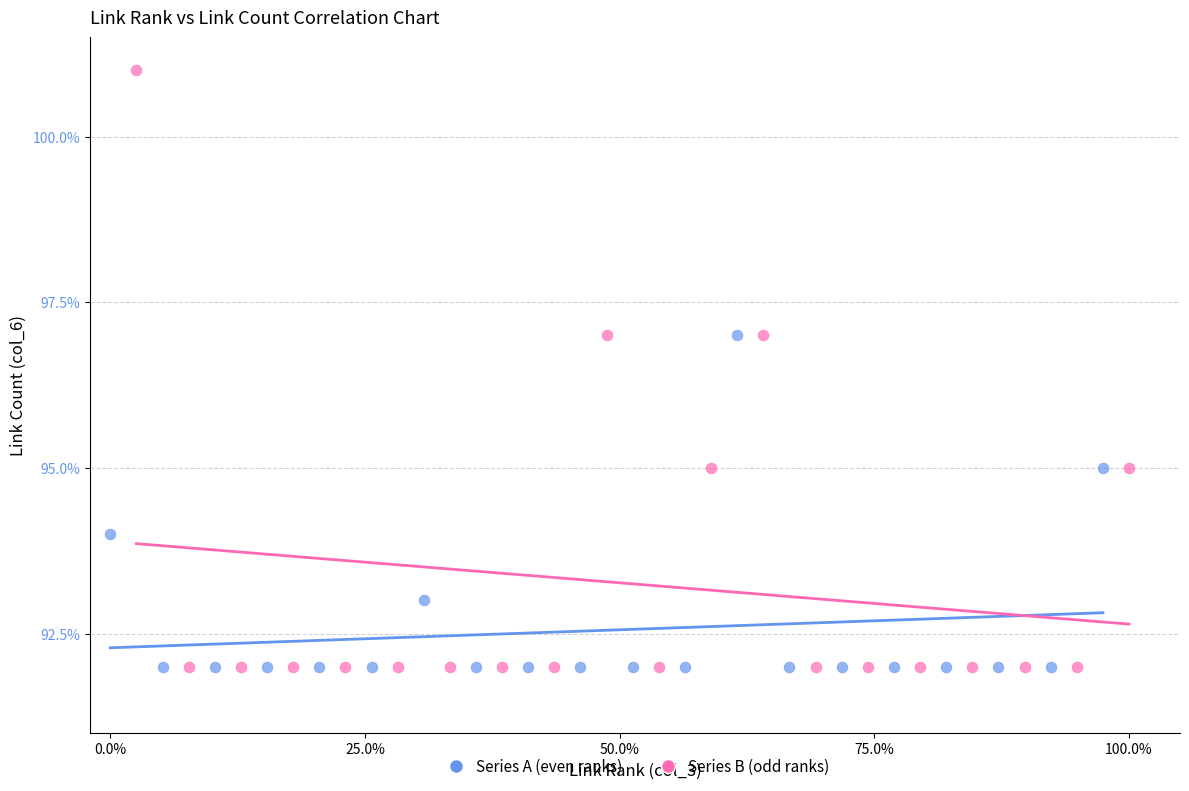

Which series has the widest spread of Y values?

Series B (odd ranks)